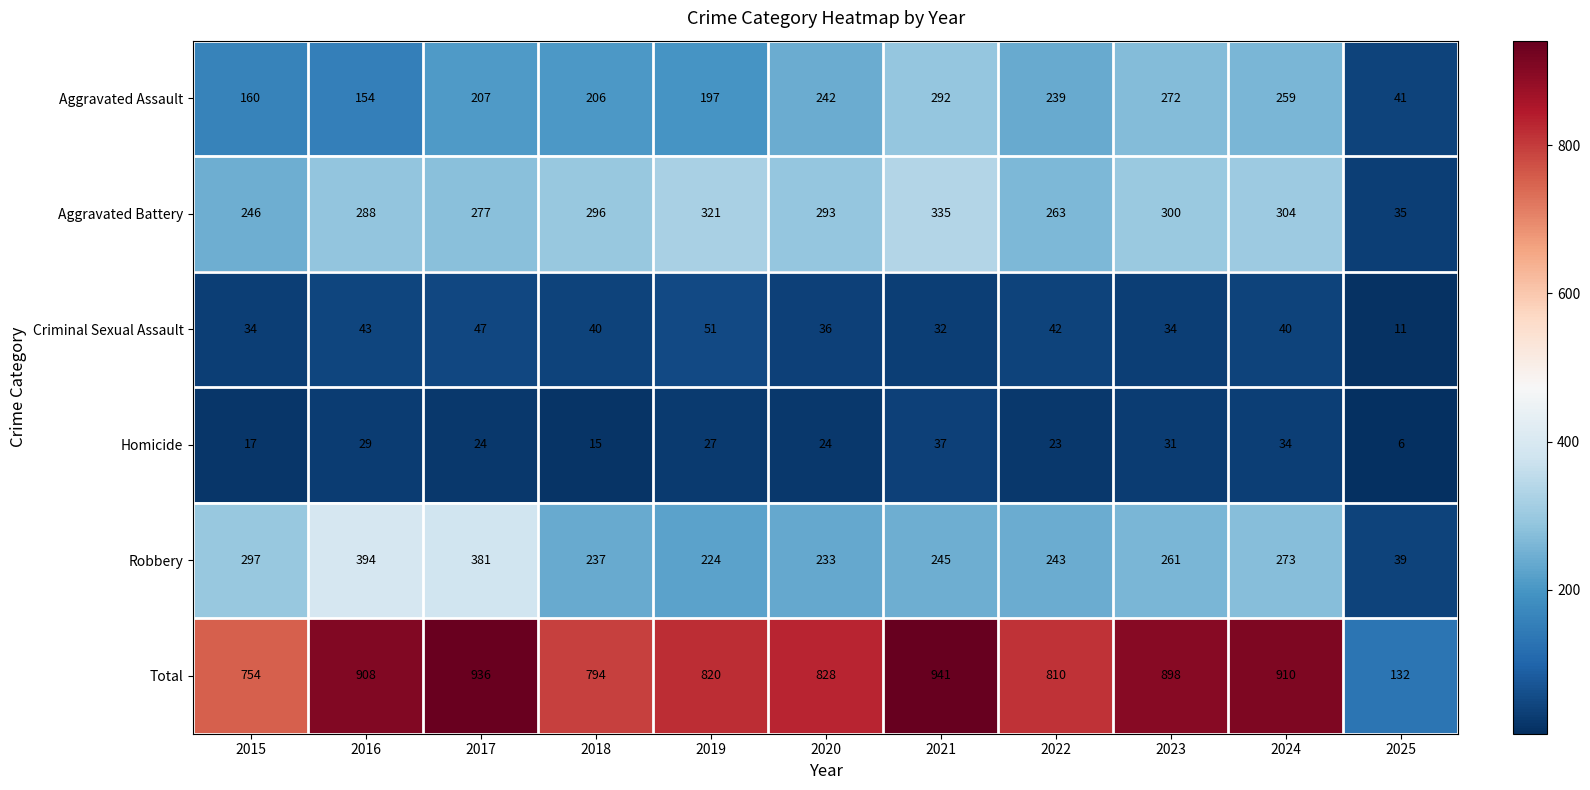

The Homicide series shows 23 at 2022. True or false?

True